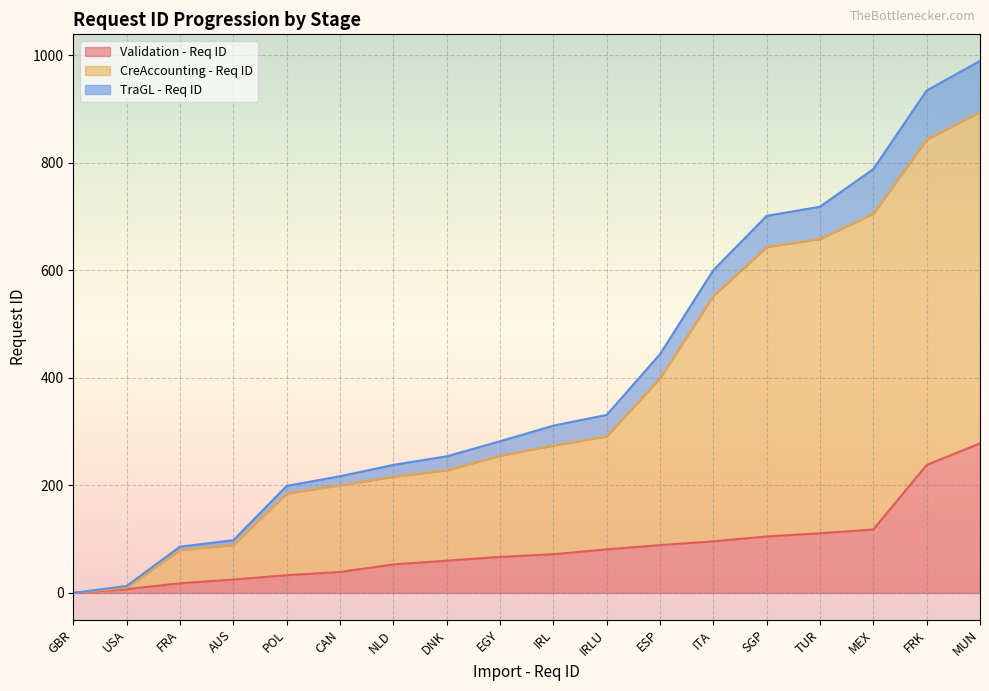

True or false: TraGL - Req ID and CreAccounting - Req ID intersect in this chart.

False